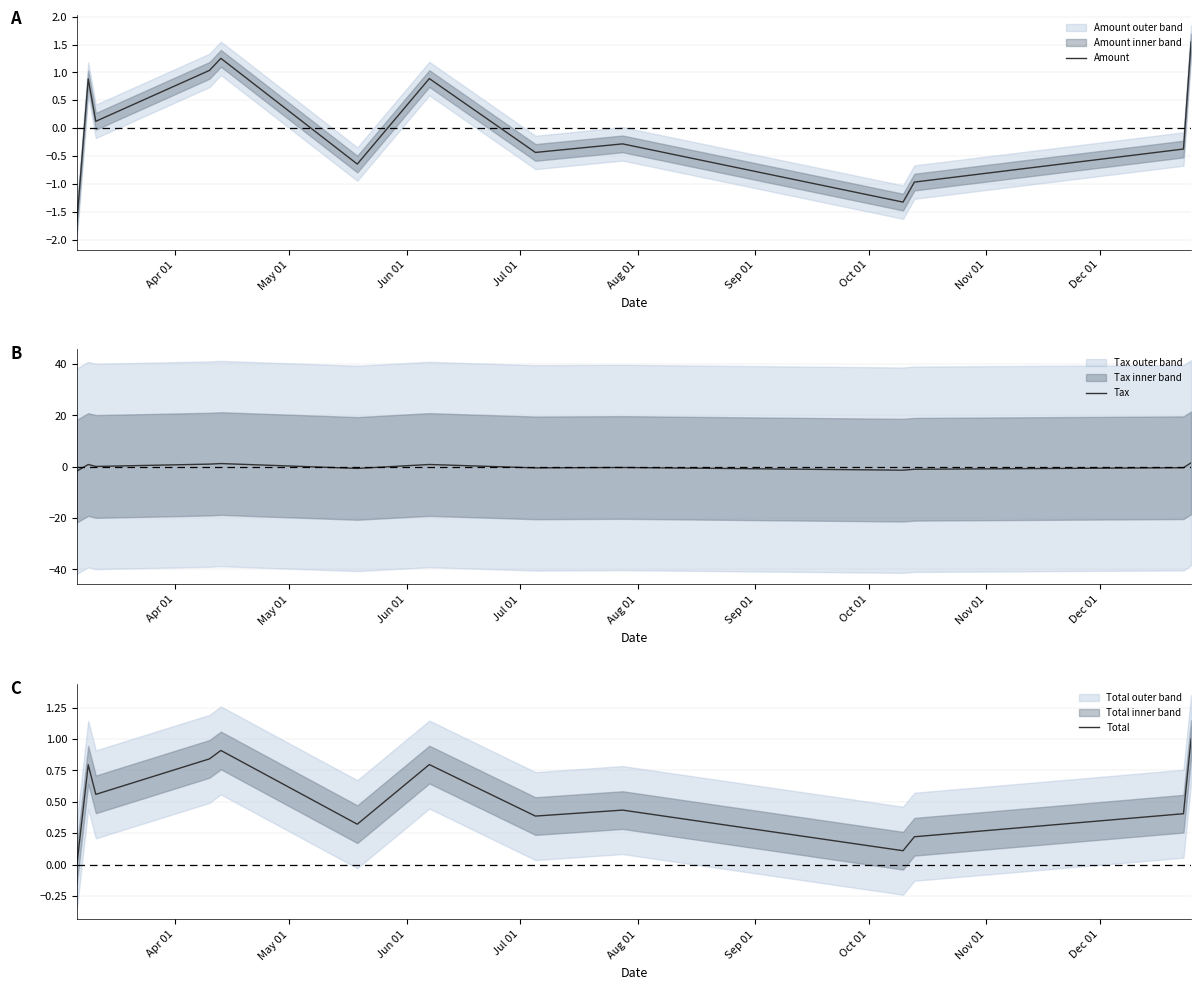

What is the highest value of the Total series?

1.0